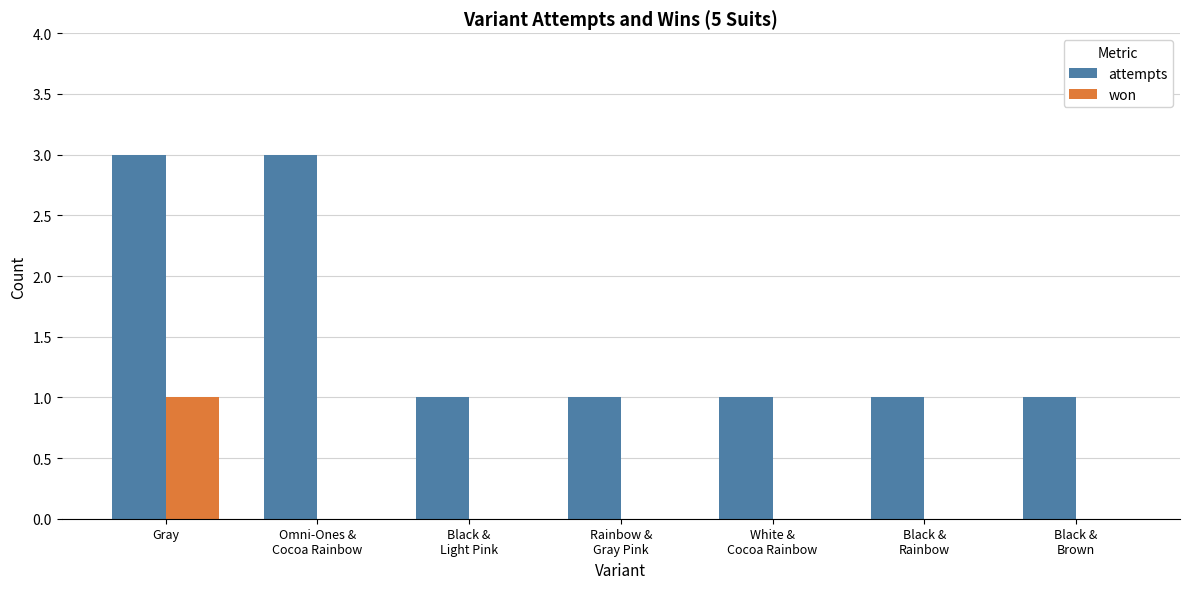

Does the chart contain stacked bars?

No